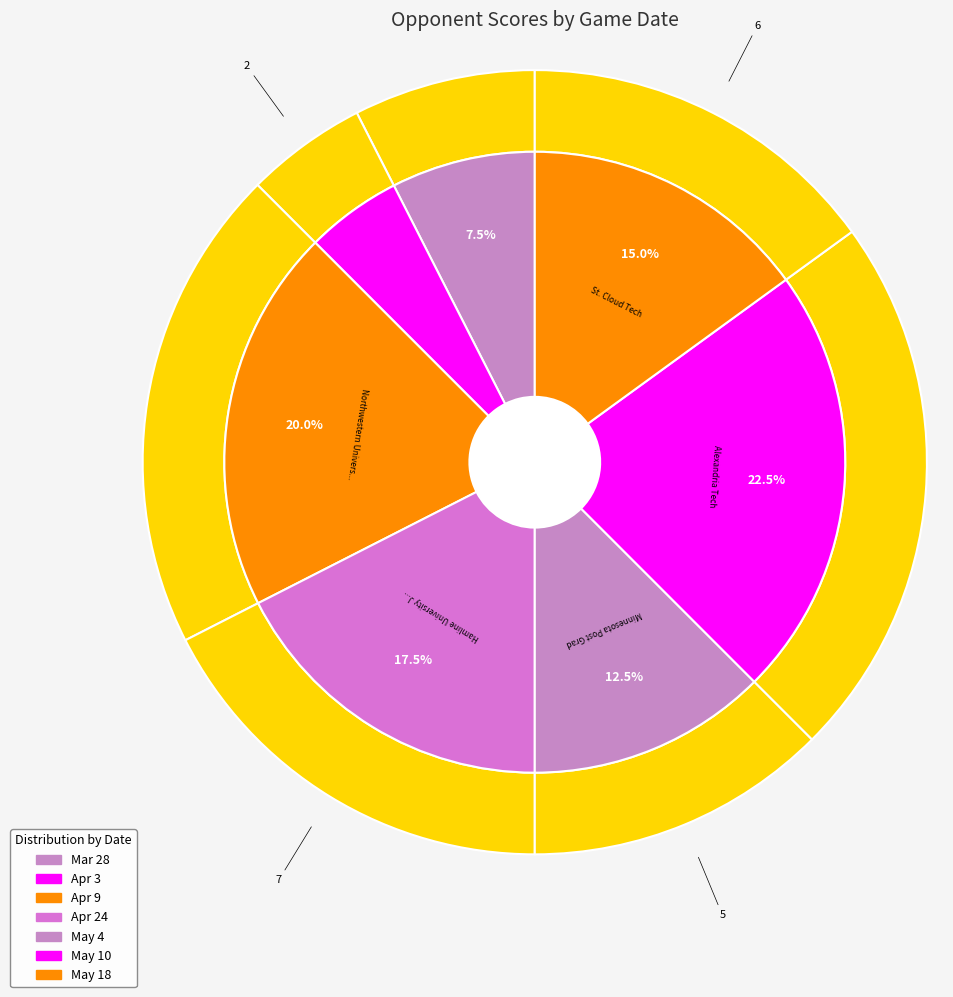

Does May 4 represent more than half of the total?

No